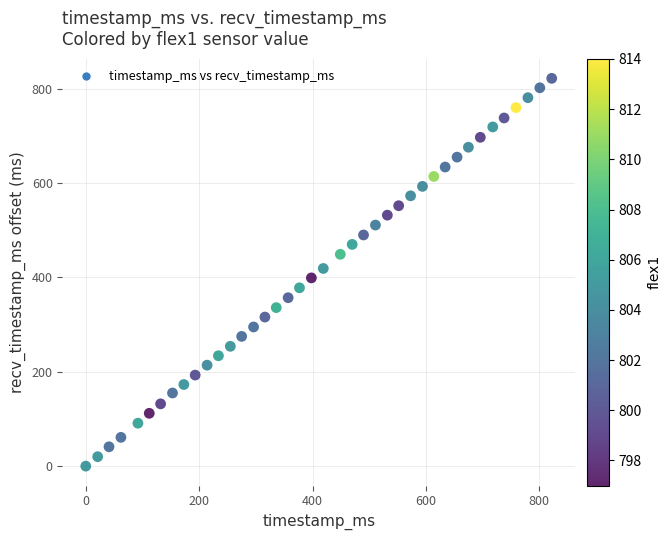

What is the range of X values (max minus min)?

822